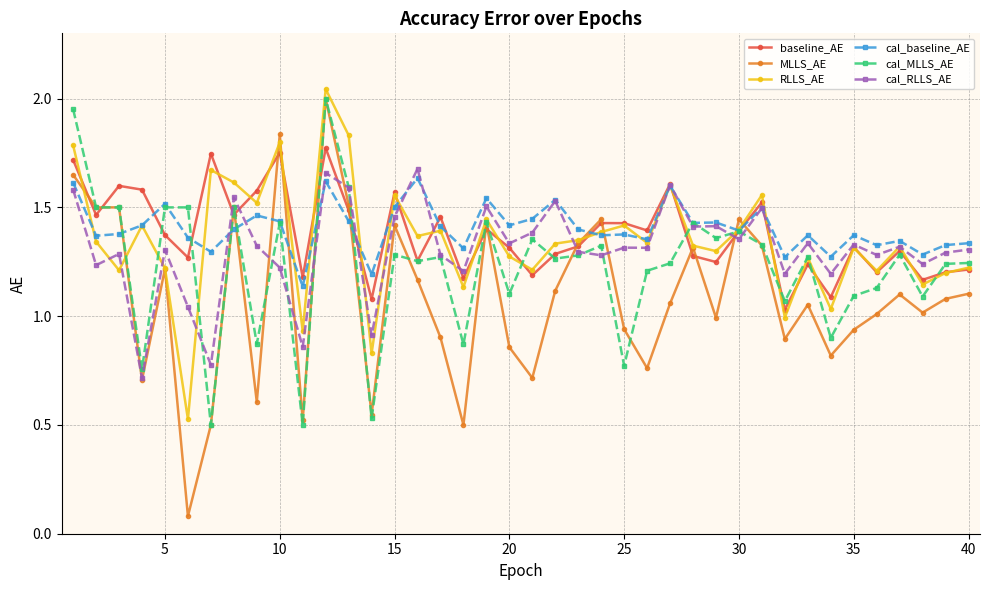

At how many categories does at least one series exceed 0?

40